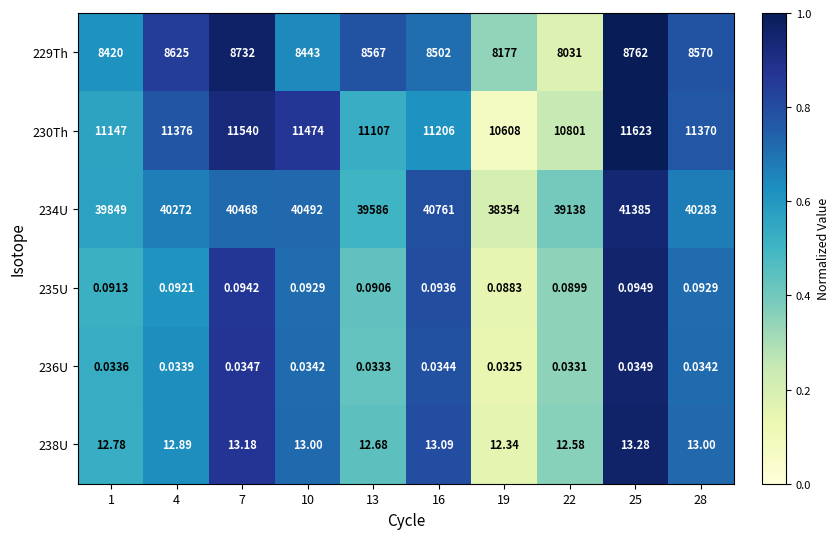

Rank the series by their maximum value, from lowest to highest.

236U, 235U, 238U, 229Th, 230Th, 234U